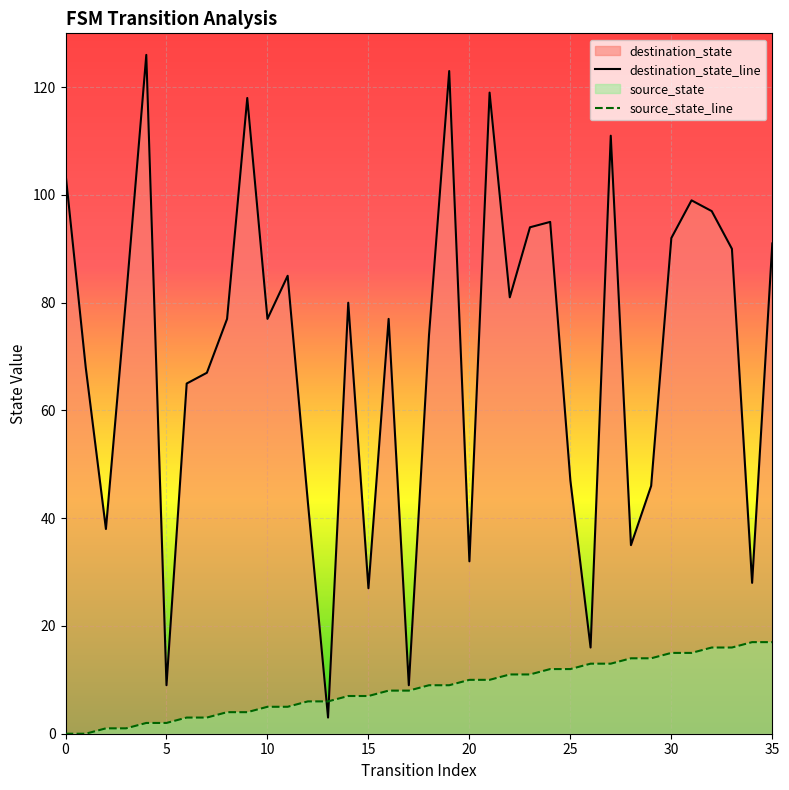

How many data points in destination_state_line are above 77?

17